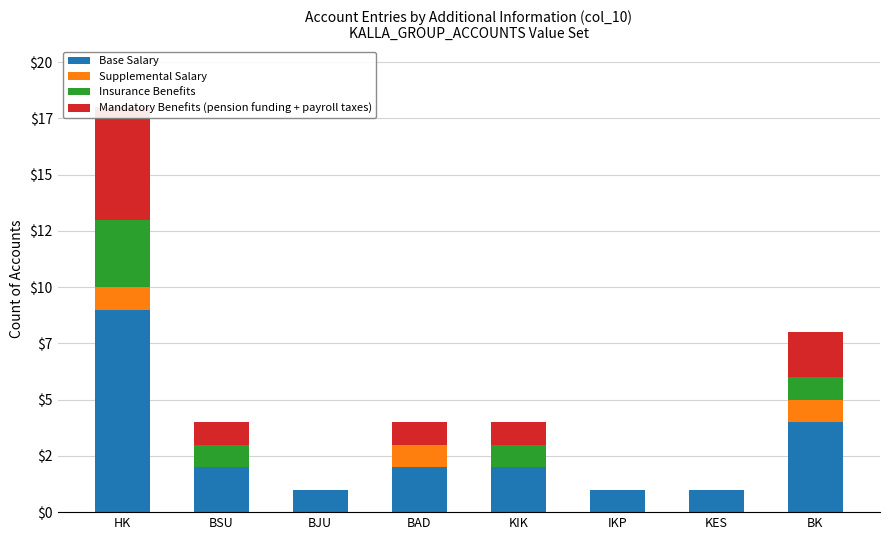

Reading right to left, list all the values displayed in this chart.

Base Salary: BK=4	KES=1	IKP=1	KIK=2	BAD=2	BJU=1	BSU=2	HK=9
Supplemental Salary: BK=1	KES=0	IKP=0	KIK=0	BAD=1	BJU=0	BSU=0	HK=1
Insurance Benefits: BK=1	KES=0	IKP=0	KIK=1	BAD=0	BJU=0	BSU=1	HK=3
Mandatory Benefits (pension funding + payroll taxes): BK=2	KES=0	IKP=0	KIK=1	BAD=1	BJU=0	BSU=1	HK=5